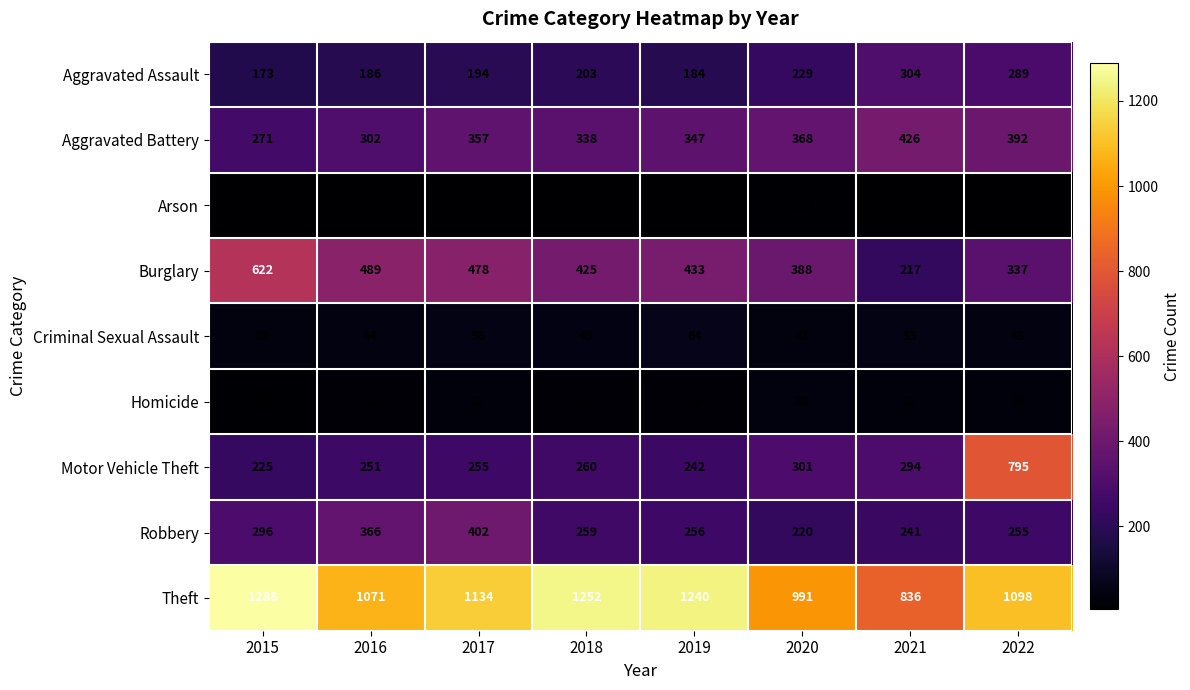

What is the total value across all series at 2017?

2916